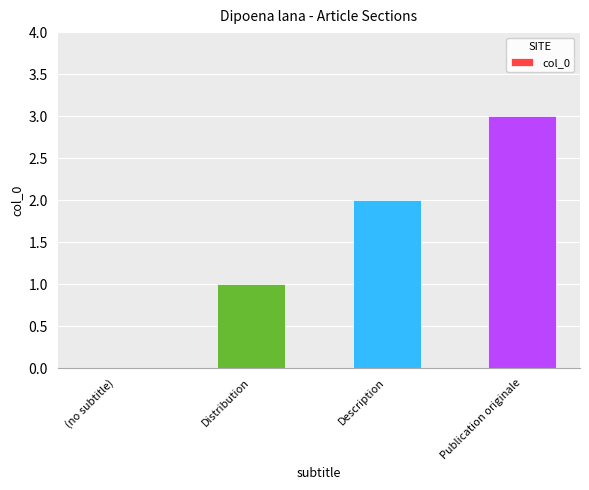

Reading right to left, list all the values displayed in this chart.

Publication originale=3	Description=2	Distribution=1	(no subtitle)=0